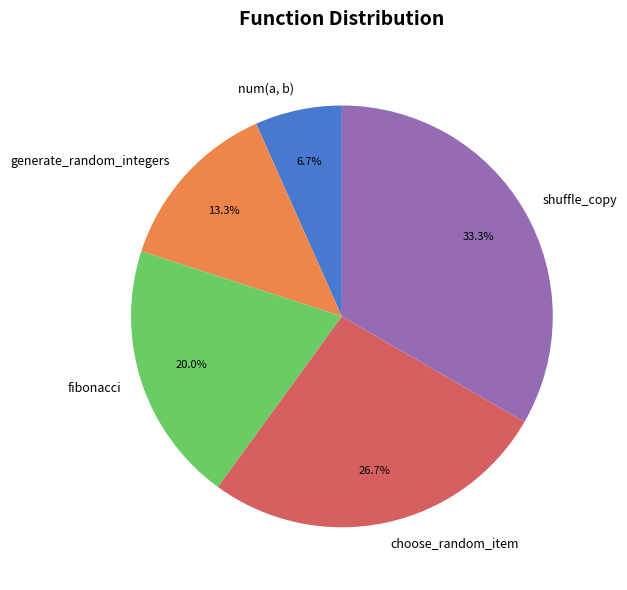

How much of the chart is everything except generate_random_integers?

86.7%